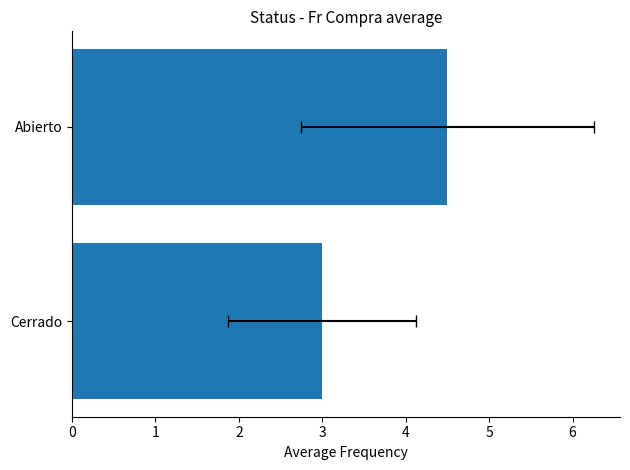

Between Cerrado and Abierto, which is larger?

Abierto